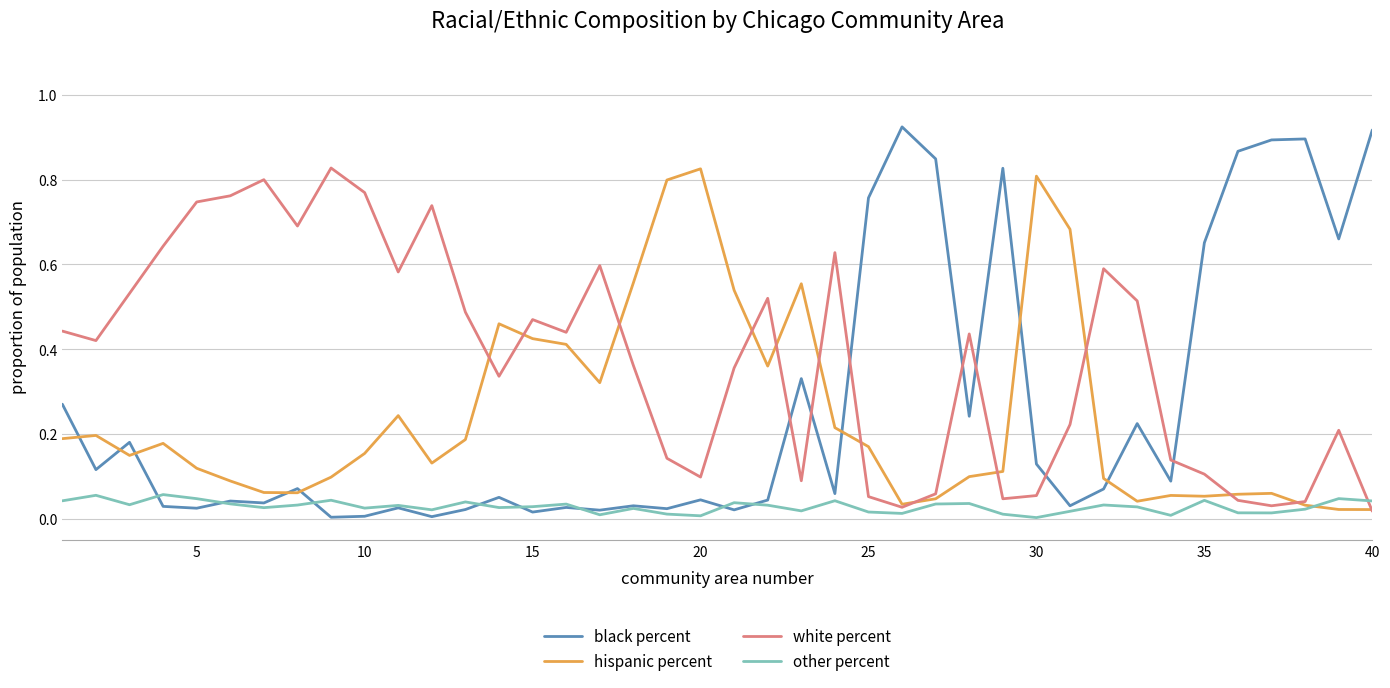

How many intersections are there between white percent and black percent?

7